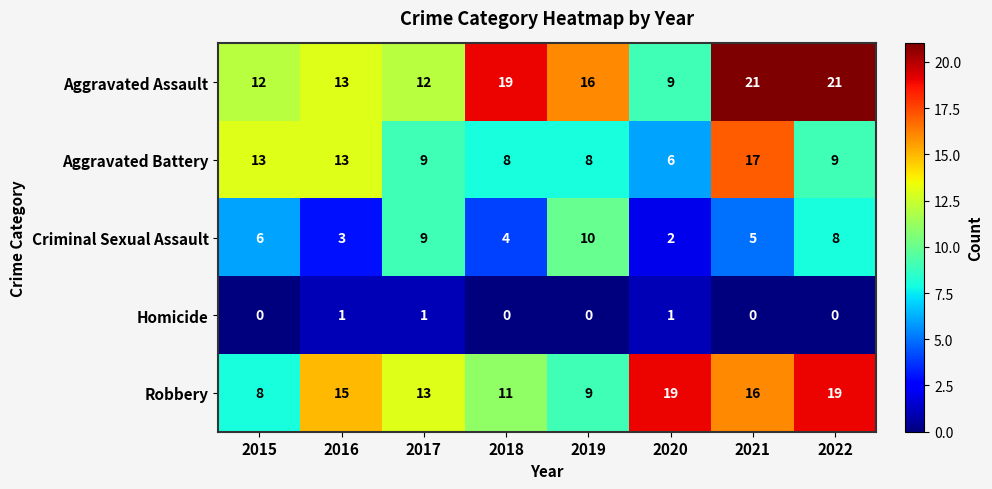

Where does the Aggravated Assault series first go above 16?

2018